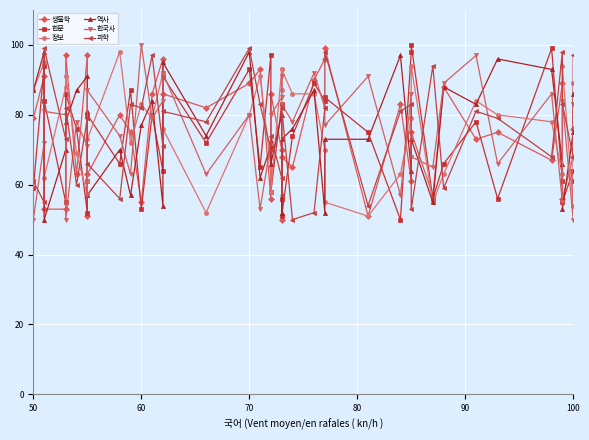

Where does the 한국사 series first go above 80?

70